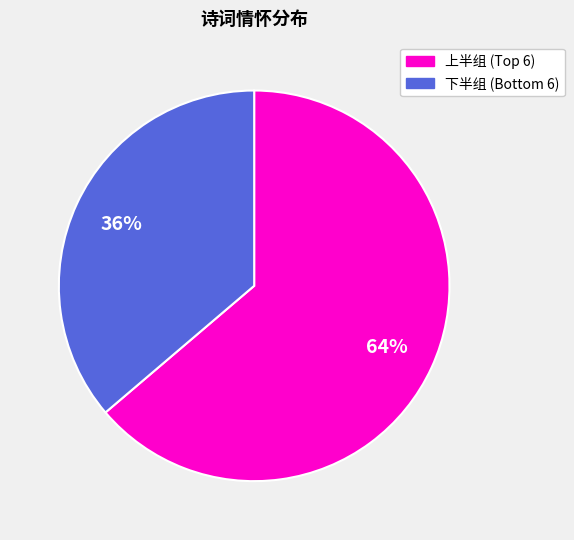

Is there any slice that represents more than half of the pie?

Yes